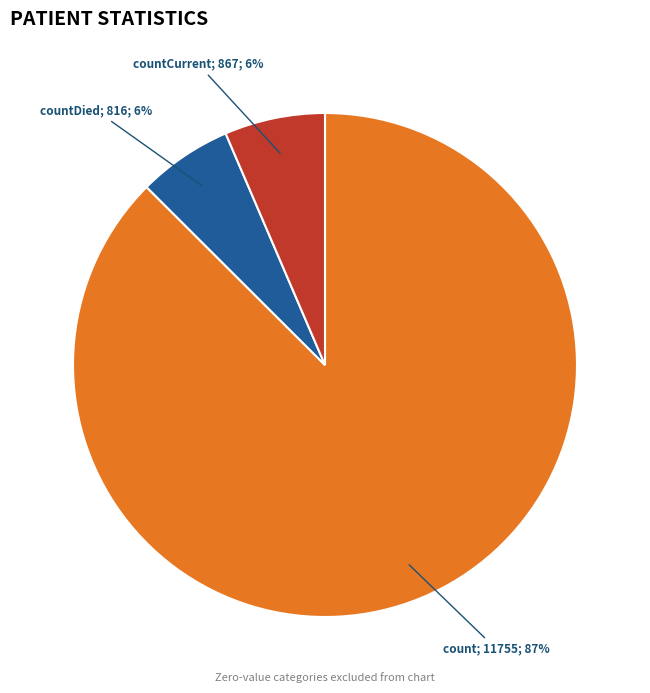

To the nearest percent, what is the average slice percentage?

33%